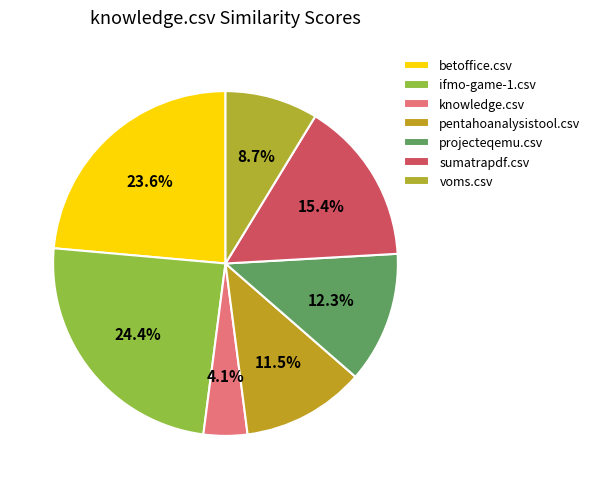

Do pentahoanalysistool.csv and ifmo-game-1.csv together represent more than half of the pie?

No